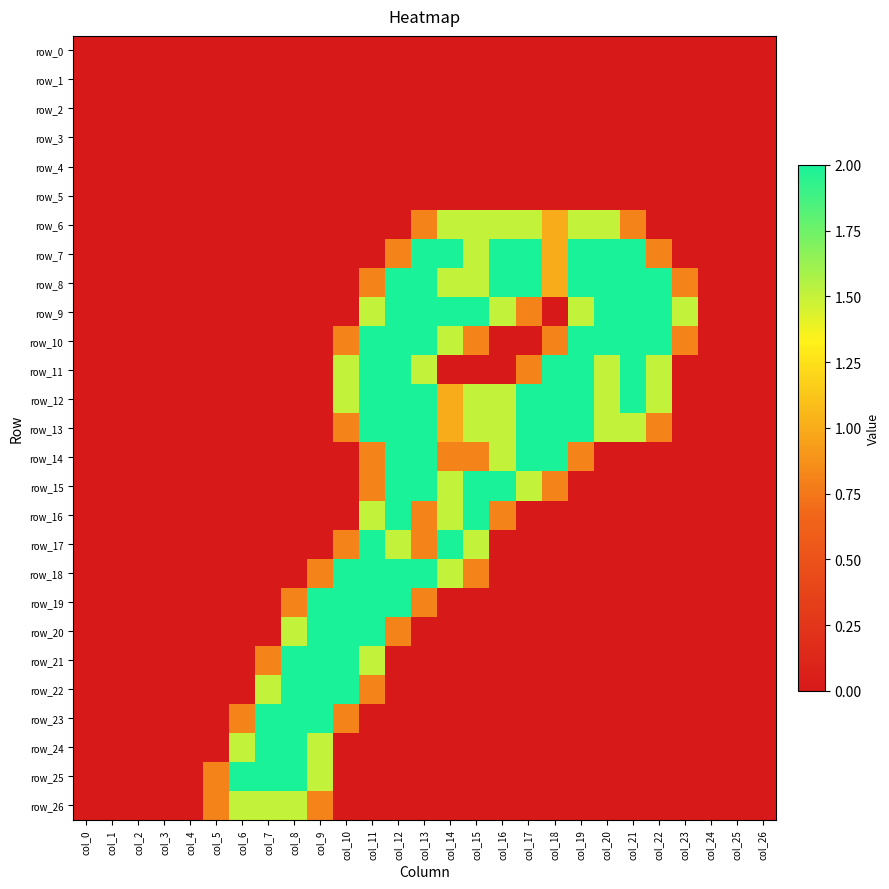

Between col_14 and col_16, which series saw the biggest shift?

row_17